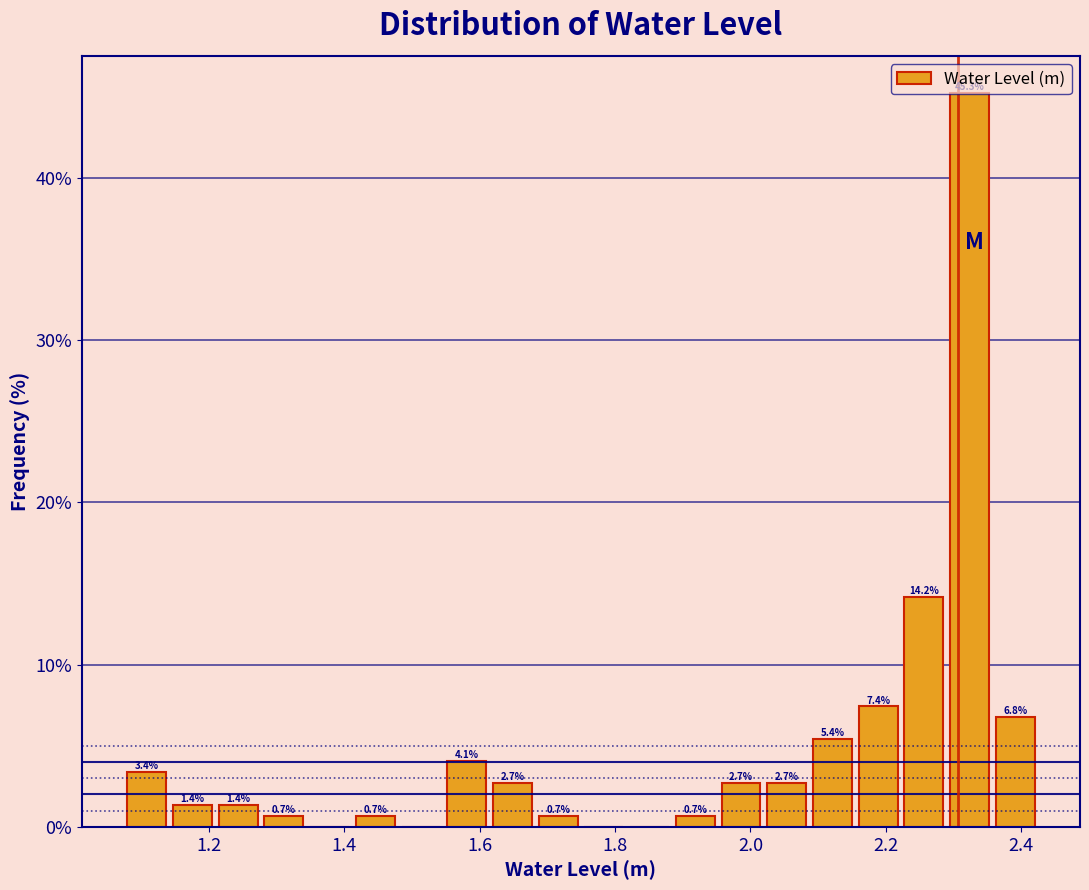

Around what value on the x-axis is the tallest bar? Give the approximate position of its centre, as read against the axis.

2.32